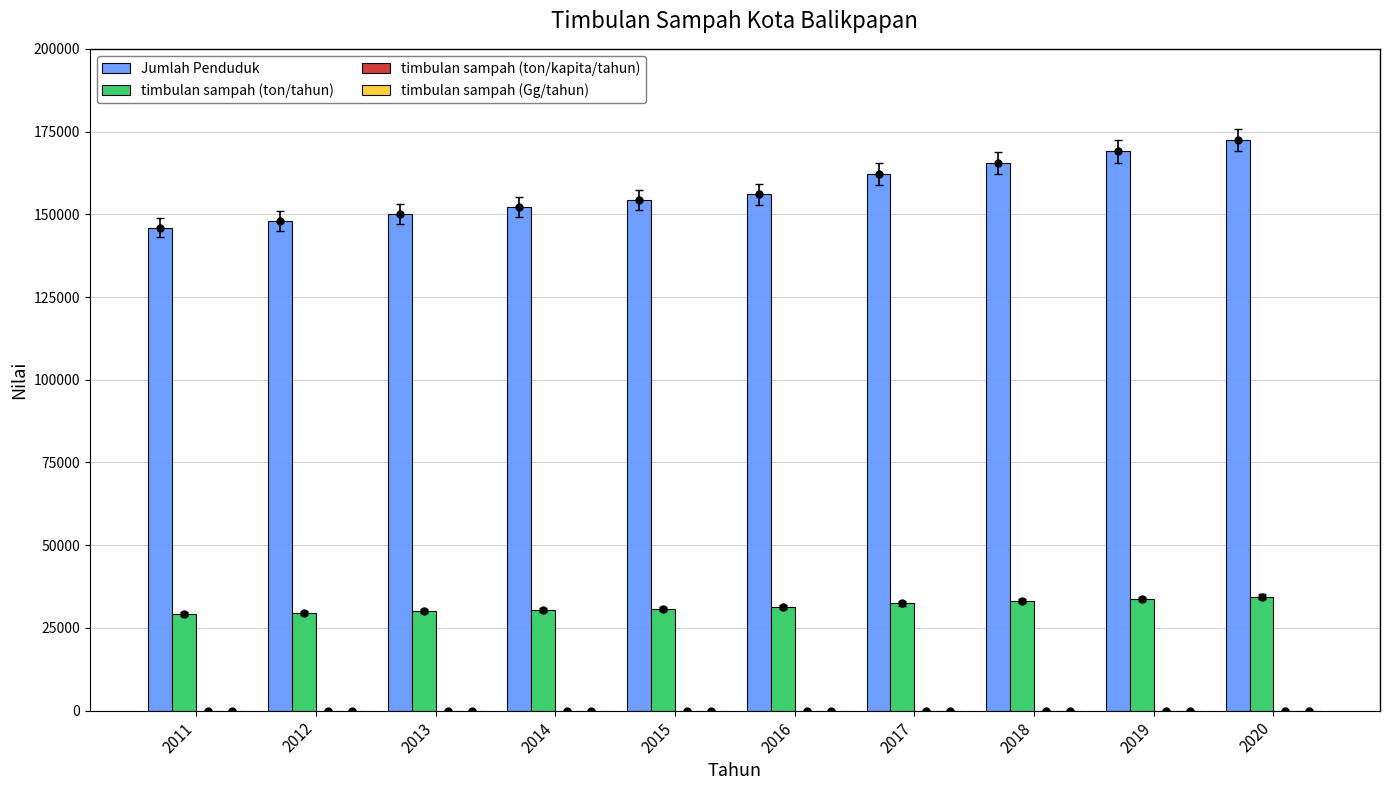

Reading right to left, list all the values displayed in this chart.

Jumlah Penduduk: 172458.6	169013.2	165567.8	162122.4	156001.0	154235.0	152119.0	150205.0	148034.0	145978.0
timbulan sampah (ton/tahun): 34491.7	33802.6	33113.6	32424.5	31200.2	30847.0	30423.8	30041.0	29606.8	29195.6
timbulan sampah (ton/kapita/tahun): 0.2	0.2	0.2	0.2	0.2	0.2	0.2	0.2	0.2	0.2
timbulan sampah (Gg/tahun): 34.5	33.8	33.1	32.4	31.2	30.8	30.4	30.0	29.6	29.2